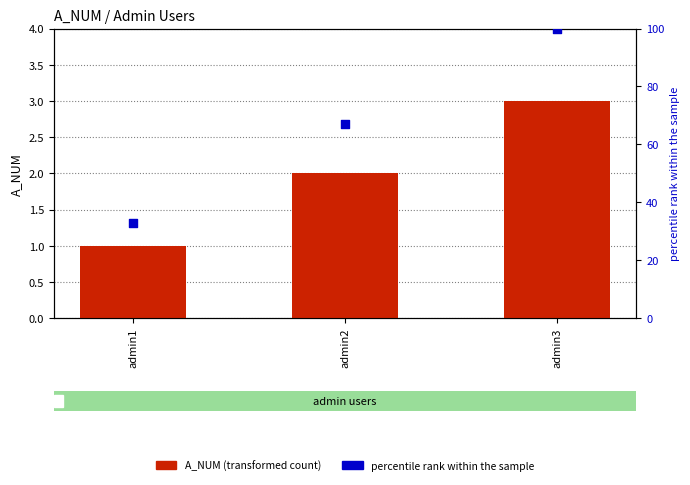

Which series has the largest Y range (max minus min)?

percentile rank within the sample